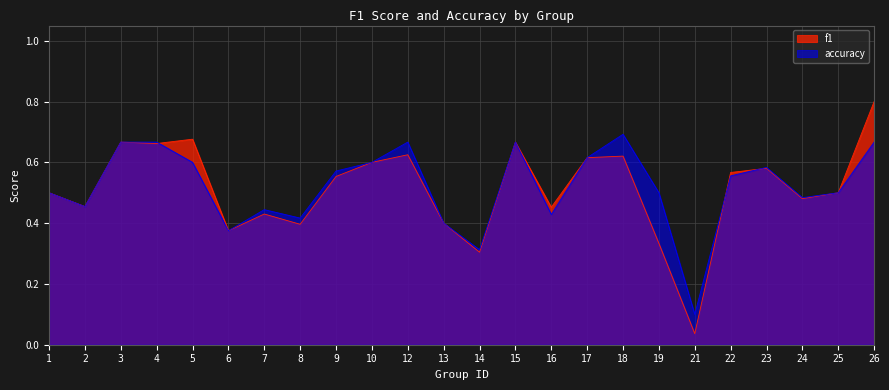

Rank the series by their maximum value, from highest to lowest.

f1, accuracy